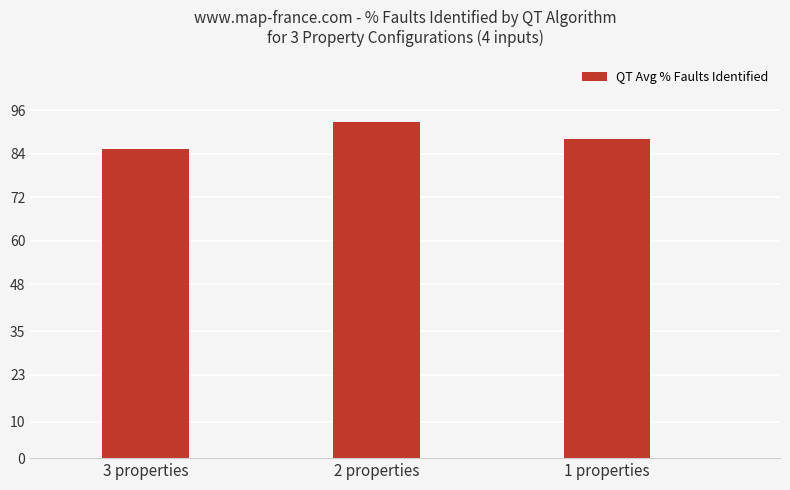

Reading left to right, extract all data points from this chart.

3 properties=85.3	2 properties=92.7	1 properties=88.0